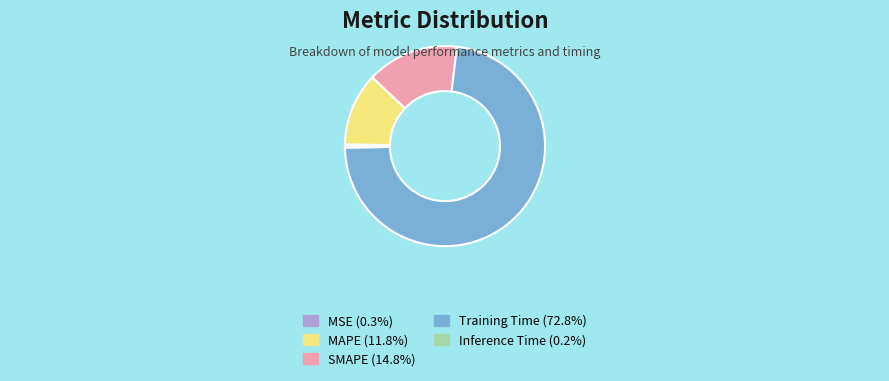

Is it true that MAPE is 23% of the pie?

False